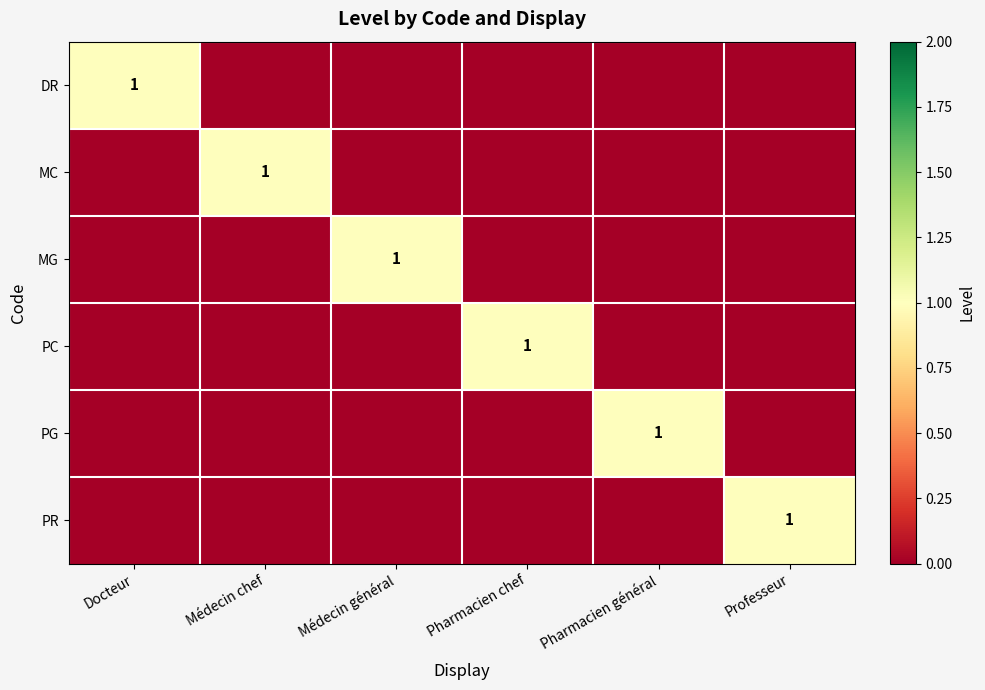

The PR series shows 1 at Professeur. True or false?

True